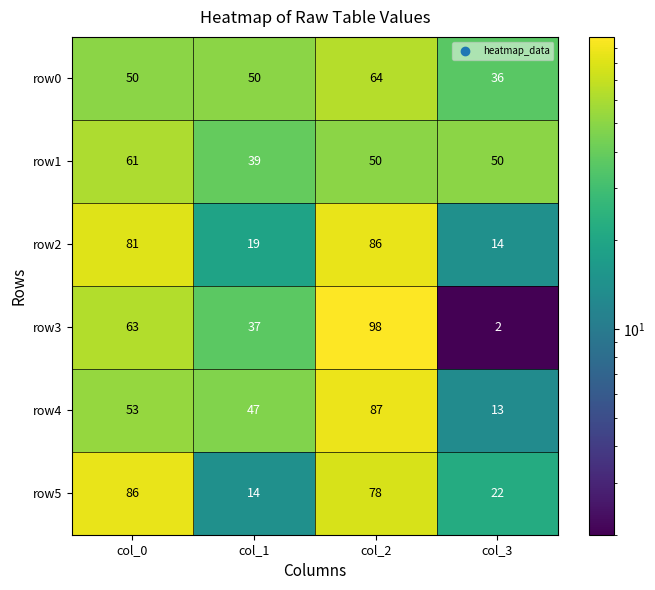

At which label does row4 reach its peak?

col_2